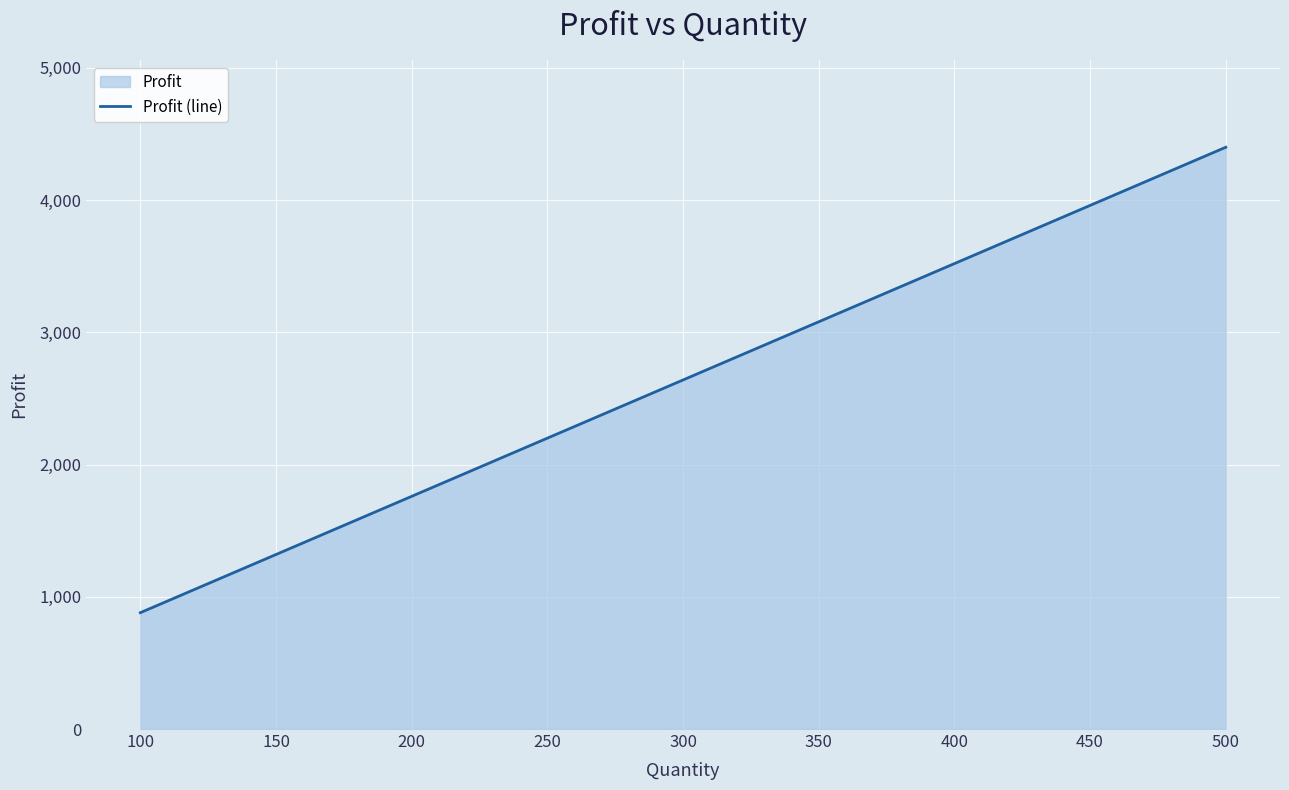

True or false: the data shows 5175 at 350.

False